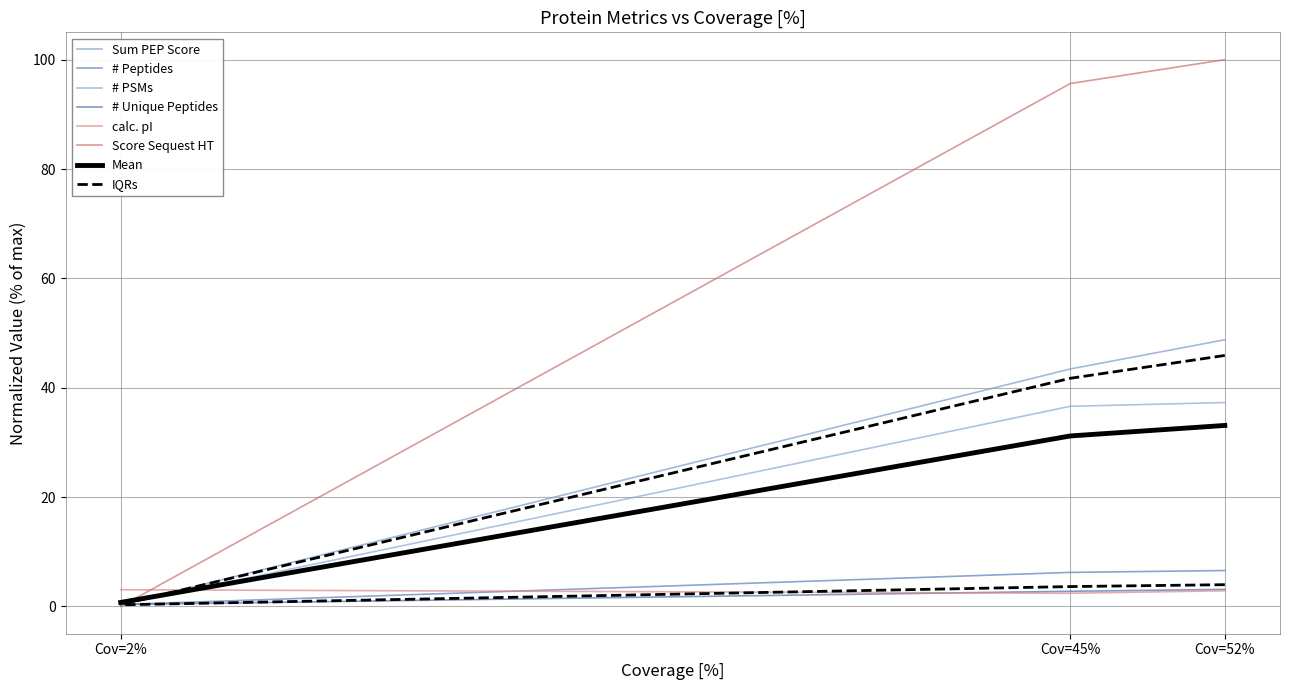

What is the average value of the # Unique Peptides series?

2.1